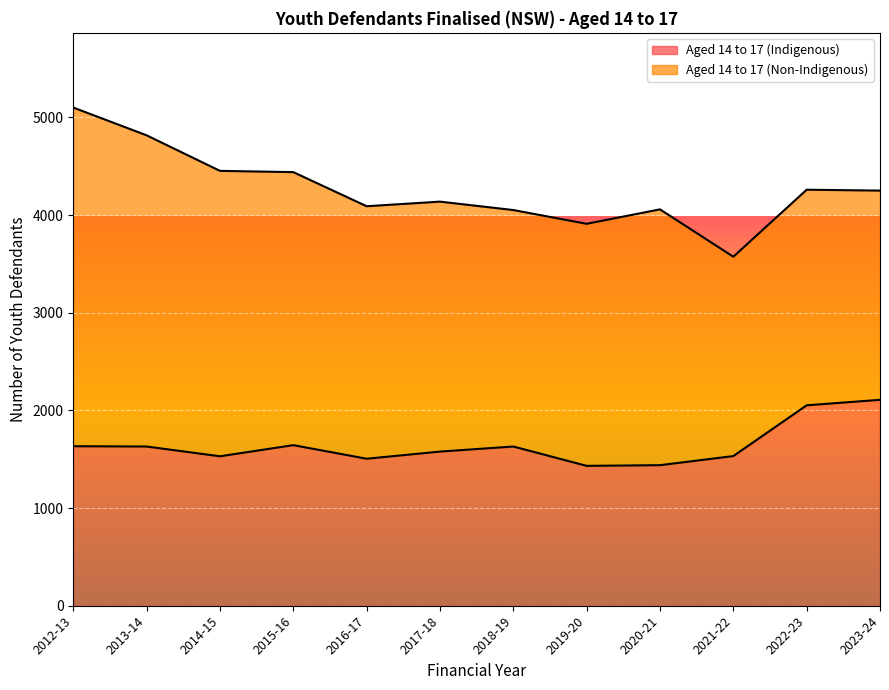

At which category is the sum across all series the highest?

2012-13